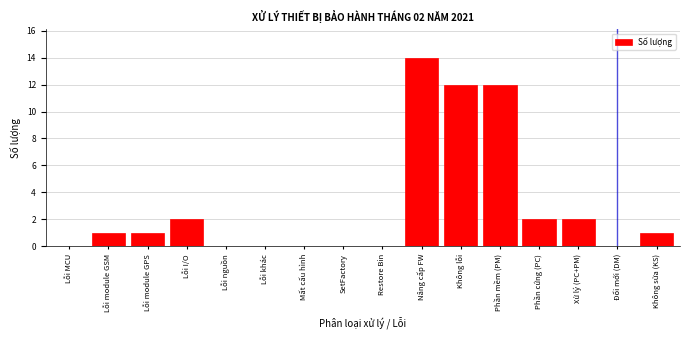

Reading left to right, what are all the values shown in this chart?

Lỗi MCU=0	Lỗi module GSM=1	Lỗi module GPS=1	Lỗi I/O=2	Lỗi nguồn=0	Lỗi khác=0	Mất cấu hình=0	SetFactory=0	Restore Bin=0	Nâng cấp FW=14	Không lỗi=12	Phần mềm (PM)=12	Phần cứng (PC)=2	Xử lý (PC+PM)=2	Đổi mới (DM)=0	Không sửa (KS)=1